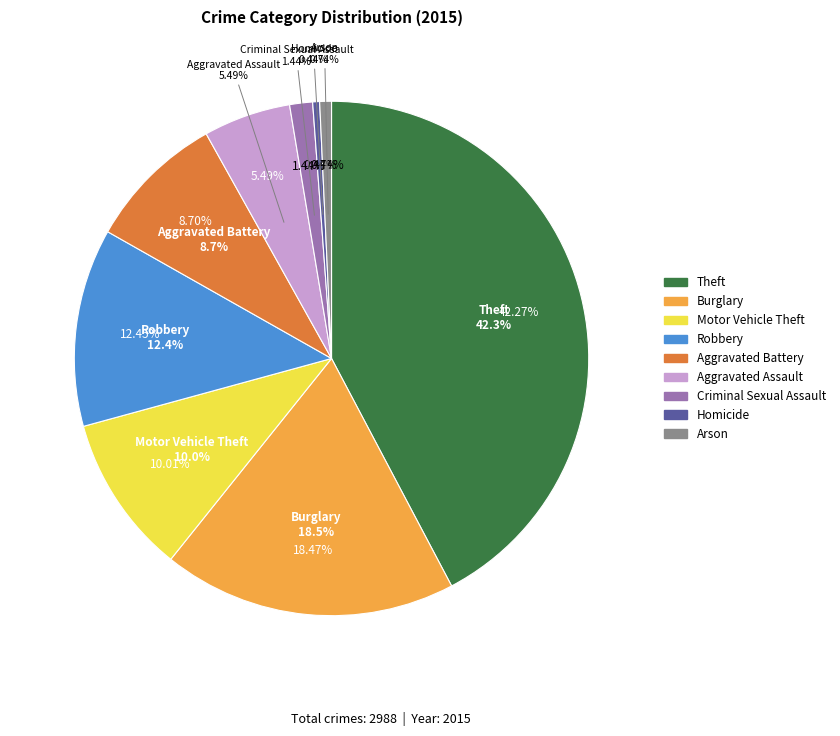

Rank the categories by value from highest to lowest.

Theft, Burglary, Robbery, Motor Vehicle Theft, Aggravated Battery, Aggravated Assault, Criminal Sexual Assault, Arson, Homicide